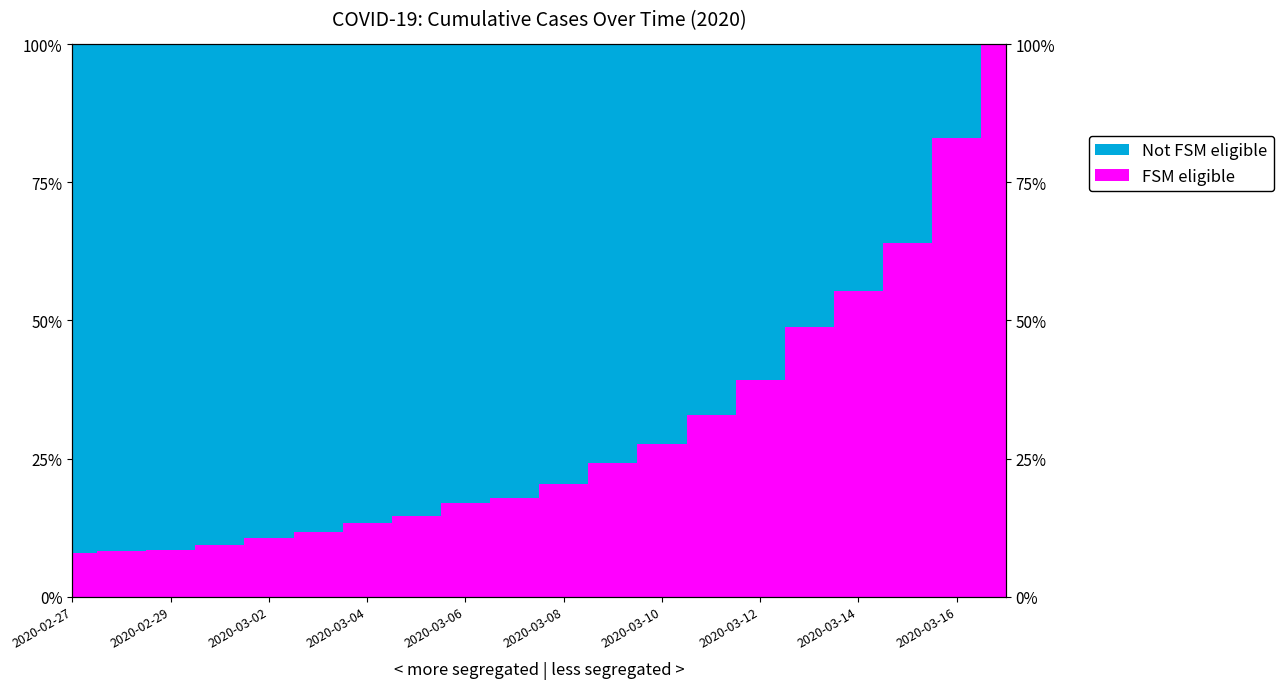

Does the chart have visible grid lines?

No